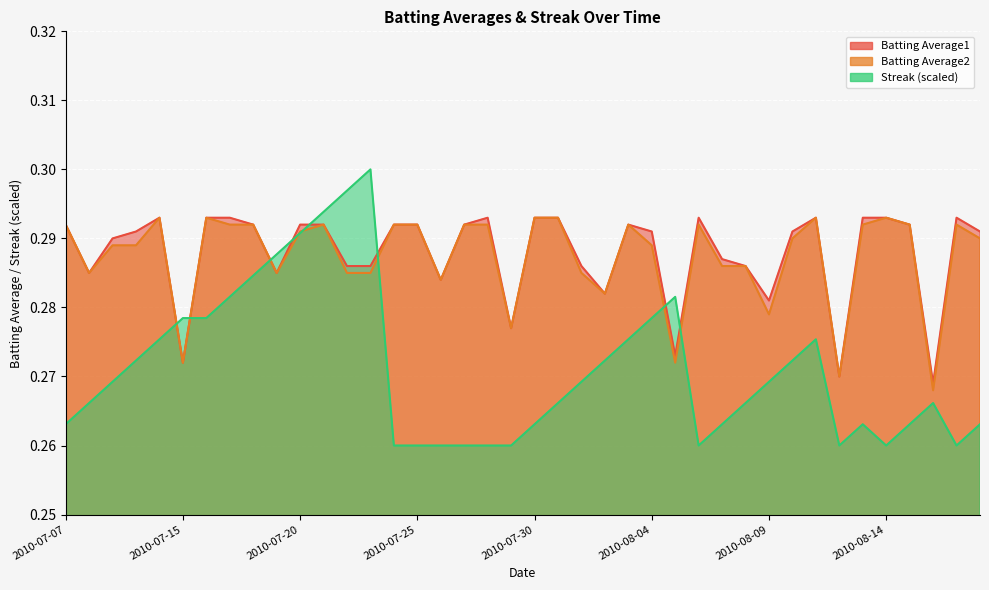

The value of Streak at 2010-07-07 is 0.3. True or false?

True